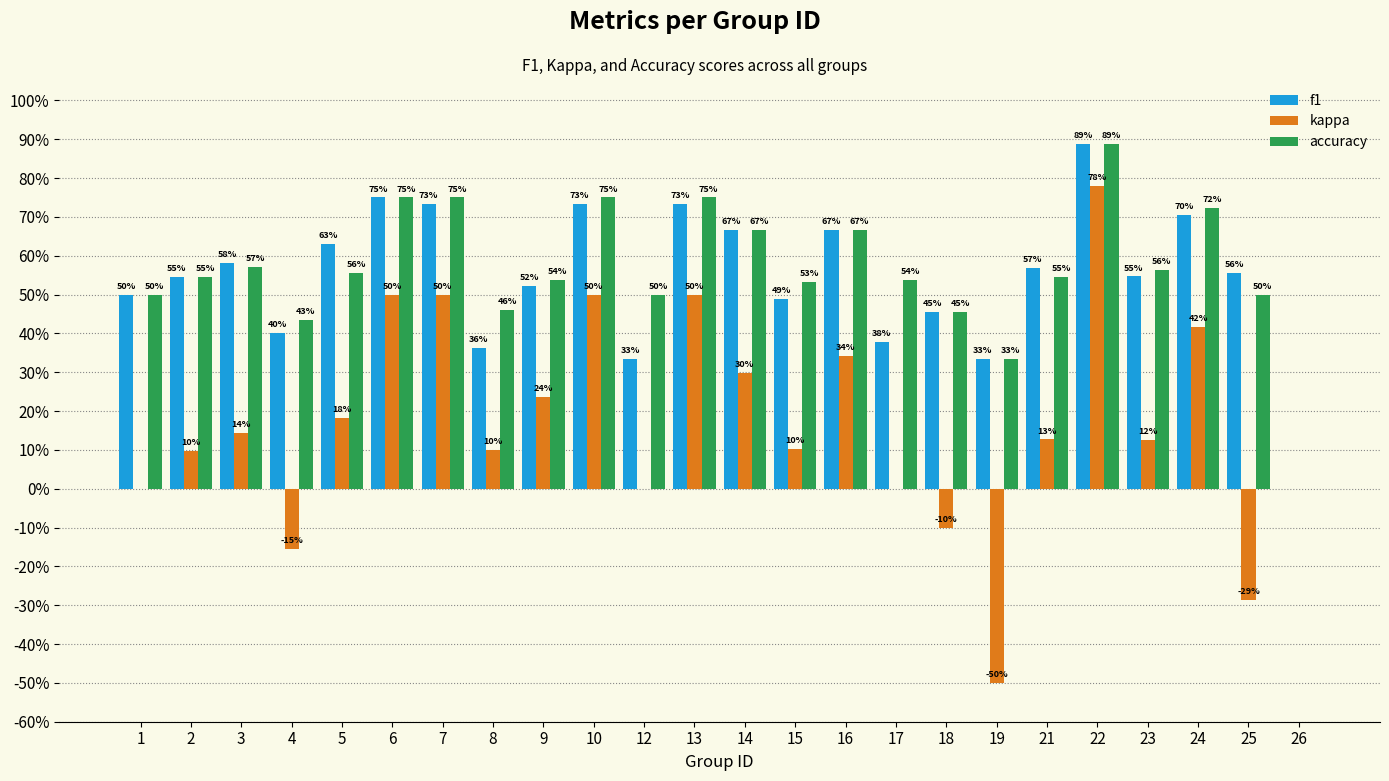

Rank the categories by f1 value from highest to lowest.

22, 6, 7, 10, 13, 24, 14, 16, 5, 3, 21, 25, 23, 2, 9, 1, 15, 18, 4, 17, 8, 12, 19, 26